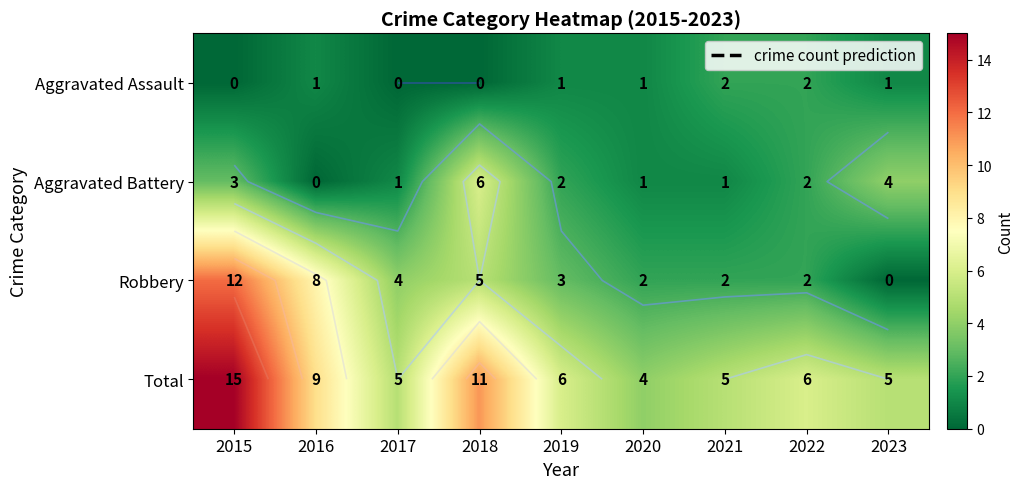

At 2017, list the series in order from smallest to largest.

Aggravated Assault, Aggravated Battery, Robbery, Total